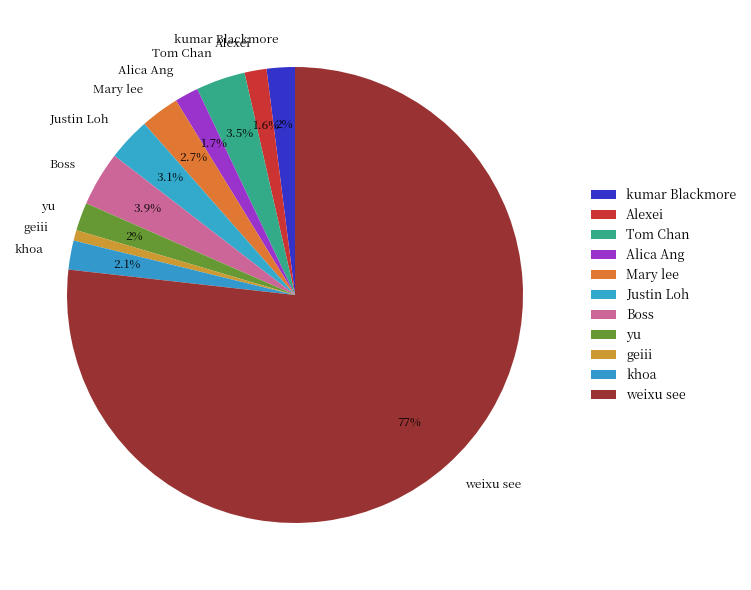

To the nearest percent, what is the difference between the largest and smallest slice percentages?

76%